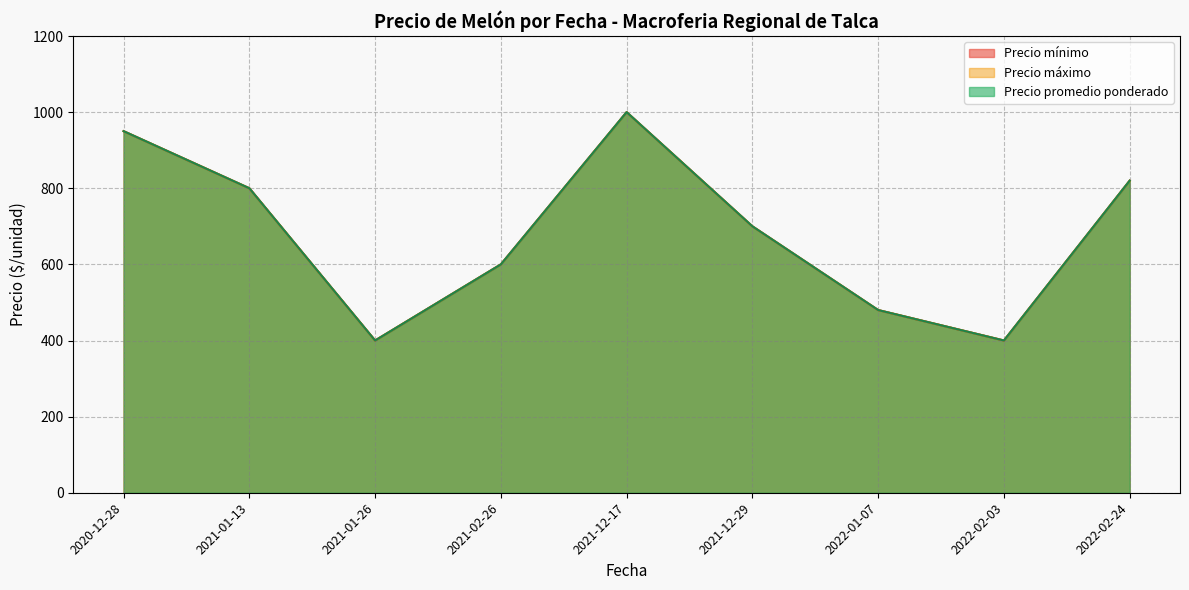

True or false: Precio promedio ponderado and Precio mínimo intersect in this chart.

False